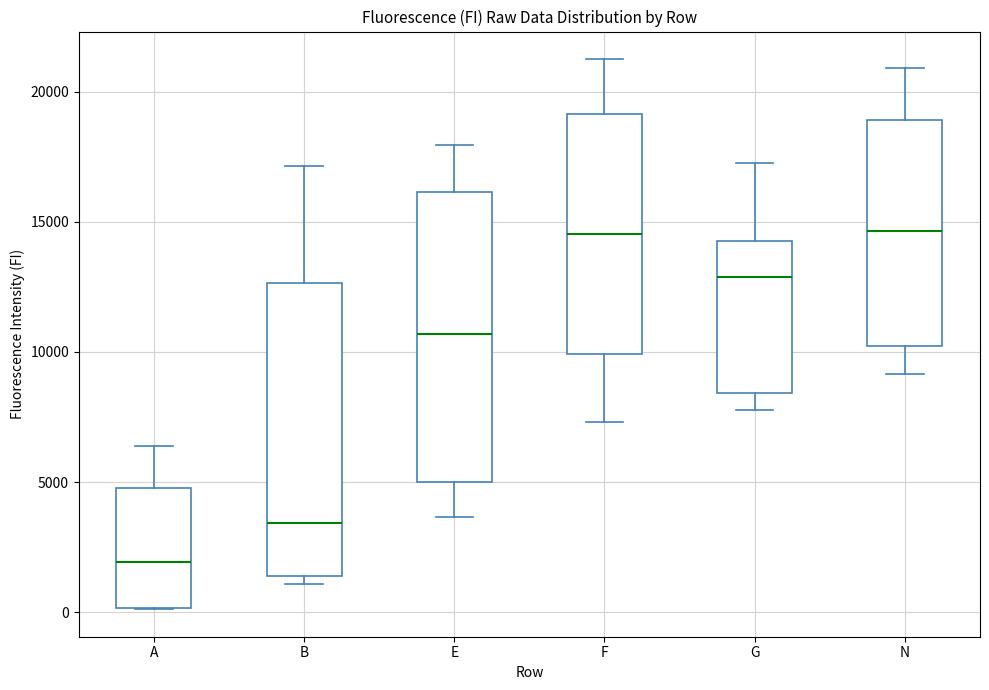

Reading left to right, transcribe this box plot: for each box, give where its median line is, the range the box spans, and where its two whiskers end, as read against the y-axis. The values are not printed on the chart, so give them approximately, as read against the axis.

A: median 2000, box 0 to 5000, whiskers 0 to 6500
B: median 3500, box 1500 to 12500, whiskers 1000 to 17000
E: median 10500, box 5000 to 16000, whiskers 3500 to 18000
F: median 14500, box 10000 to 19000, whiskers 7500 to 21000
G: median 13000, box 8500 to 14500, whiskers 8000 to 17500
N: median 14500, box 10000 to 19000, whiskers 9000 to 21000